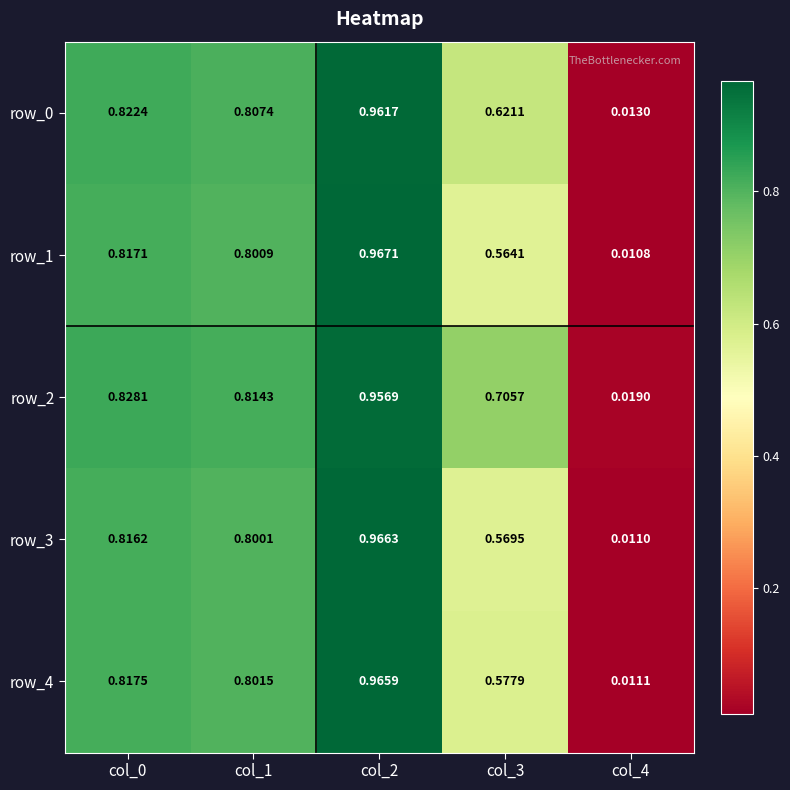

Which category has the highest value across all series?

col_2